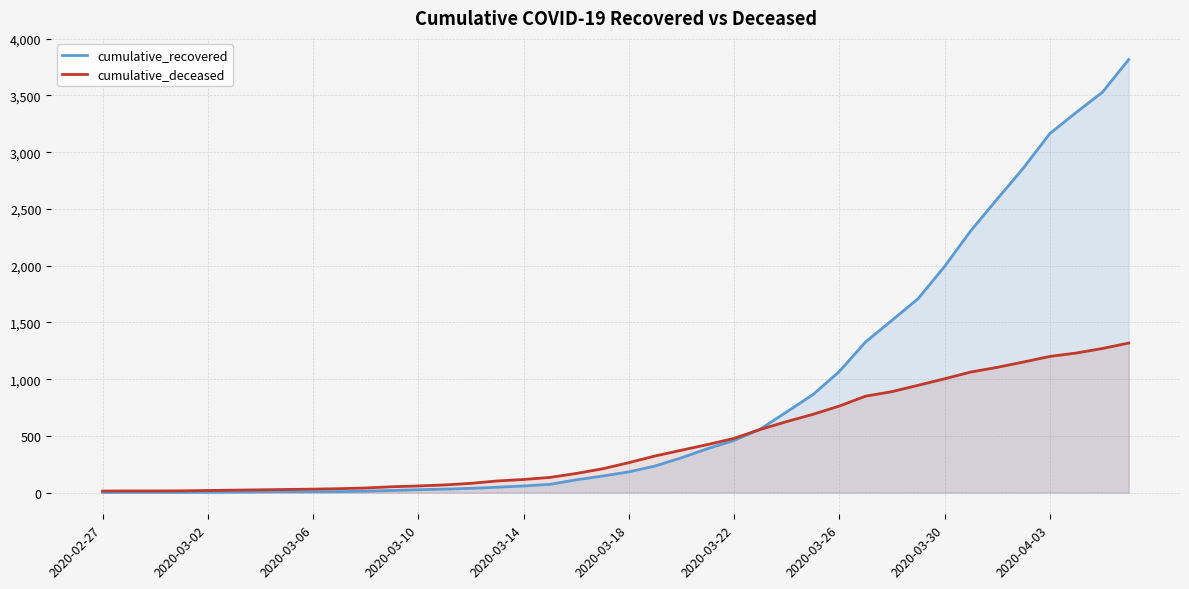

At which label is cumulative_recovered closest to 1909?

2020-03-30